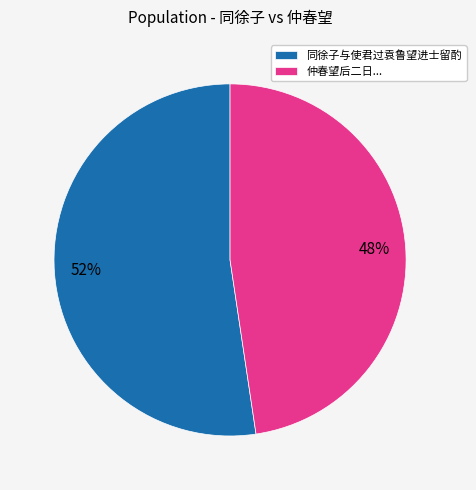

Rank the categories by value from lowest to highest.

仲春望后二日..., 同徐子与使君过袁鲁望进士留酌